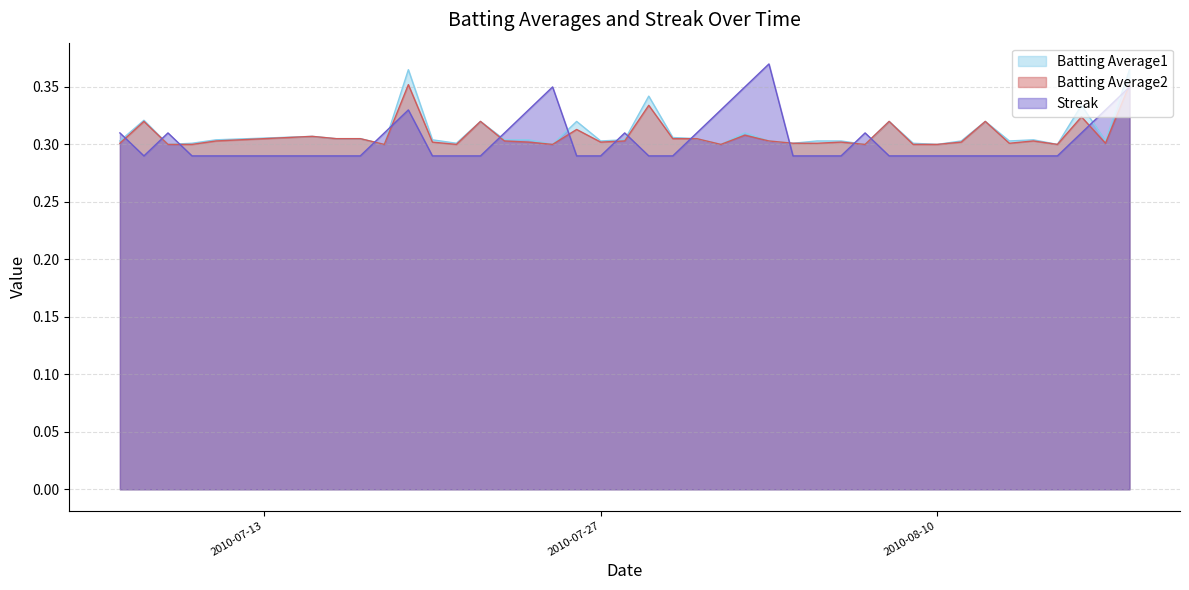

What is the label of the 34th point from the left?

2010-08-12